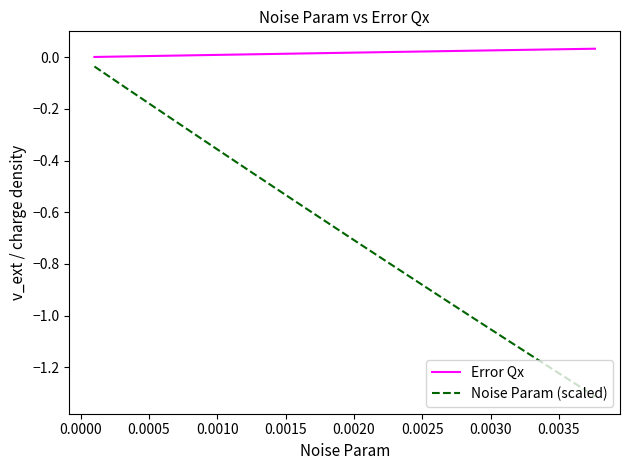

What is the minimum value shown in the chart?

-1.3